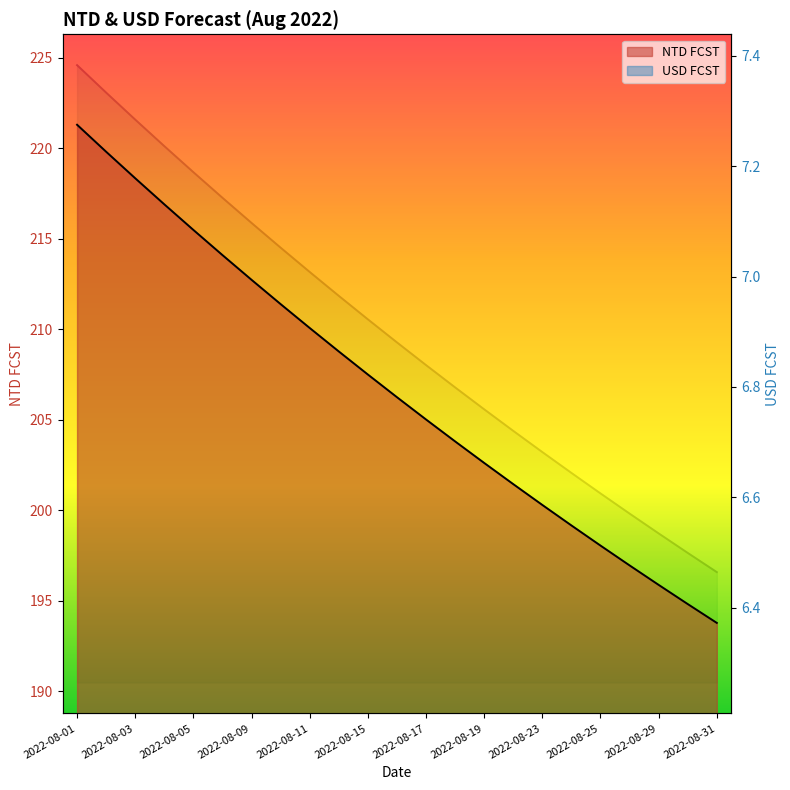

True or false: USD FCST has more than 0 interior local peaks.

False